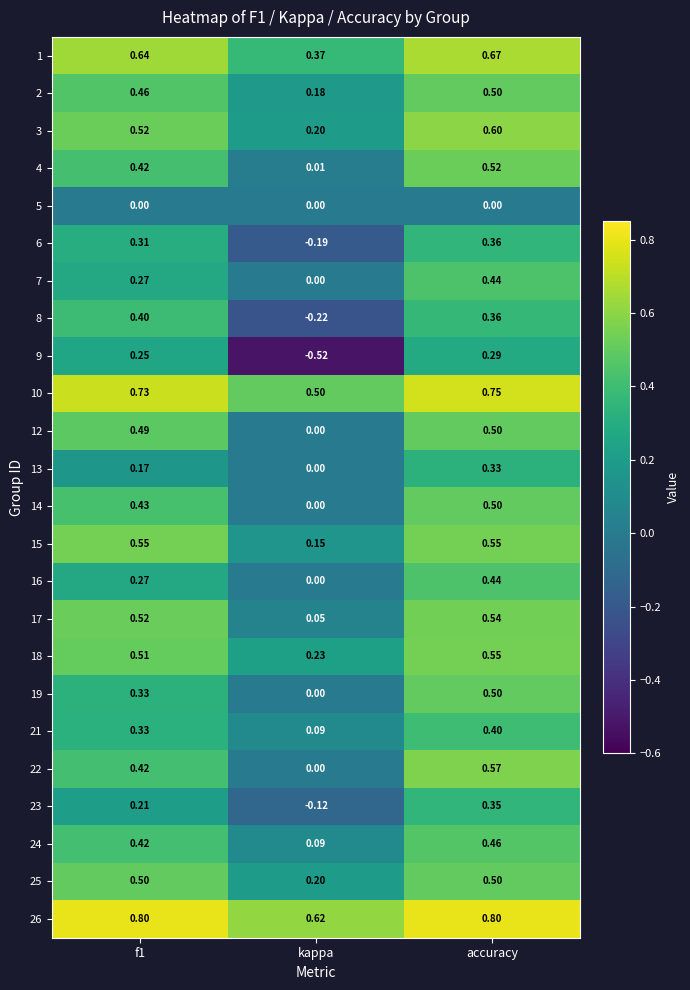

Is the value of 17 at accuracy greater than the value of 12 at f1?

Yes